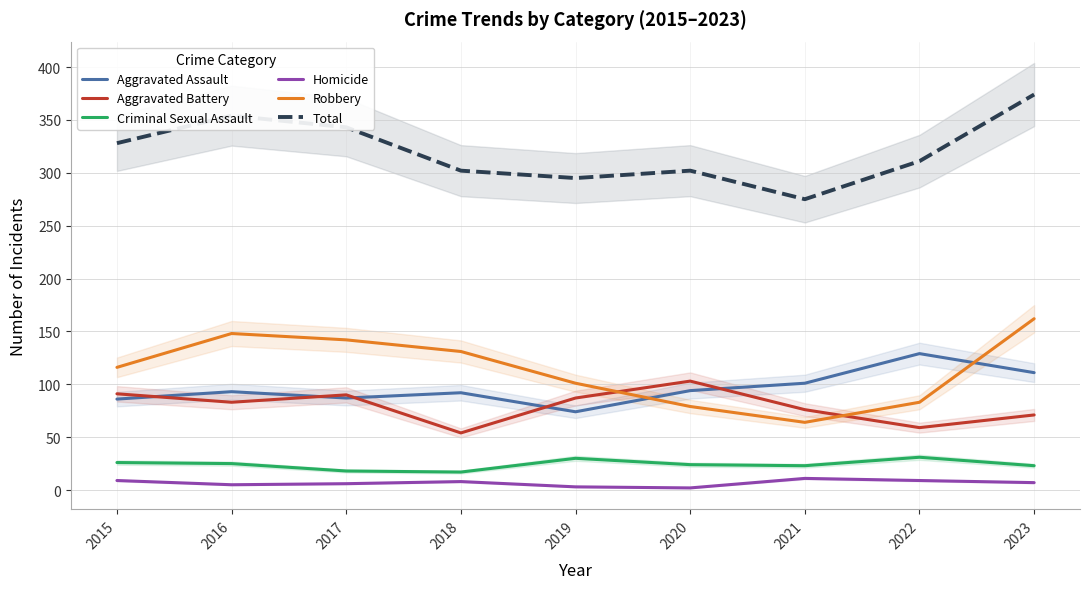

What is the difference between the highest and lowest values at 2015?

319